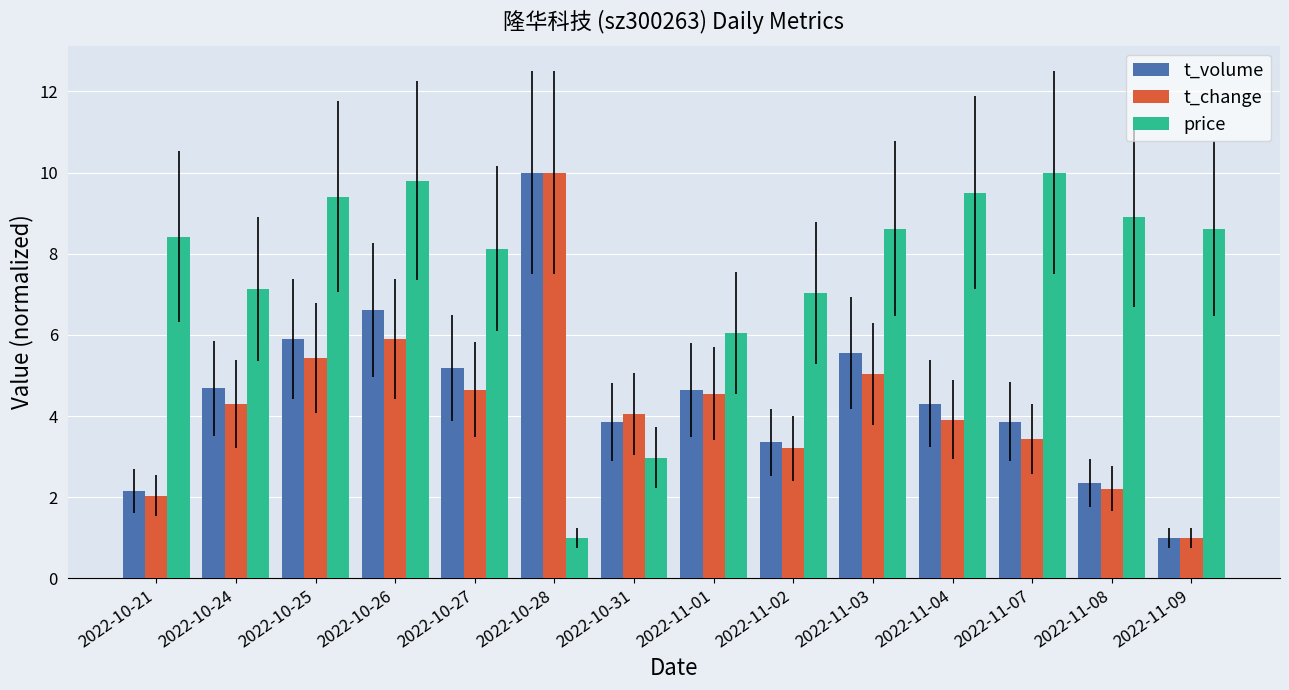

What is the total value across all series at 2022-10-31?

10.9